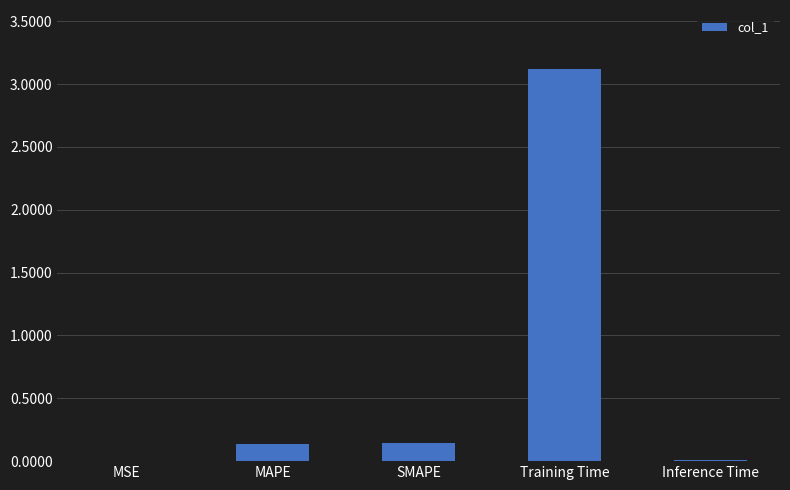

What is the change in value from MAPE to Inference Time?

-0.1